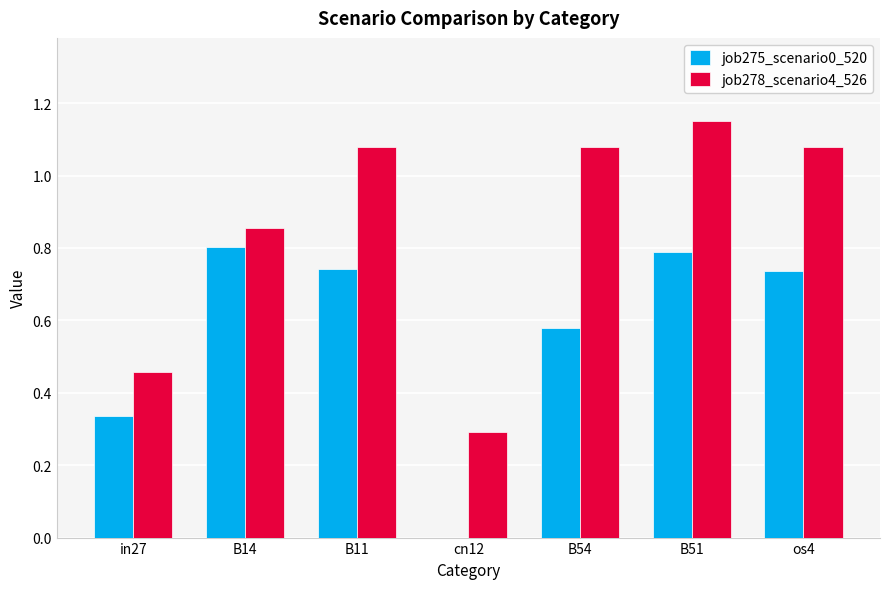

The value of job275_scenario0_520 at B54 is 1.0. True or false?

False